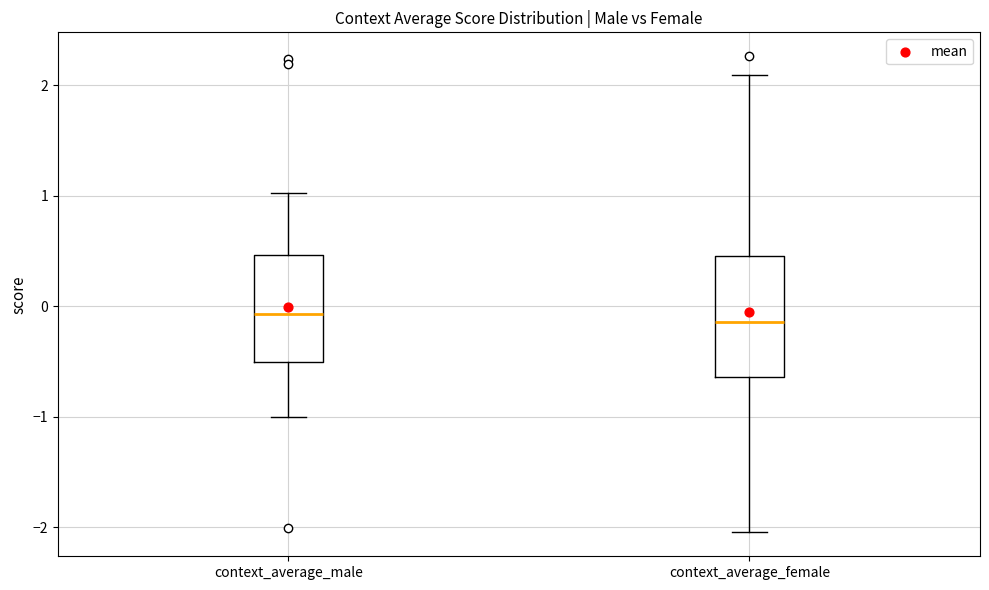

Reading left to right, read every box against the y-axis: the position of its median line, the range the box covers, and the ends of its whiskers. The values are not printed on the chart, so give them approximately, as read against the axis.

context_average_male: median -0.1, box -0.5 to 0.5, whiskers -1.0 to 1.0
context_average_female: median -0.1, box -0.6 to 0.5, whiskers -2.0 to 2.1